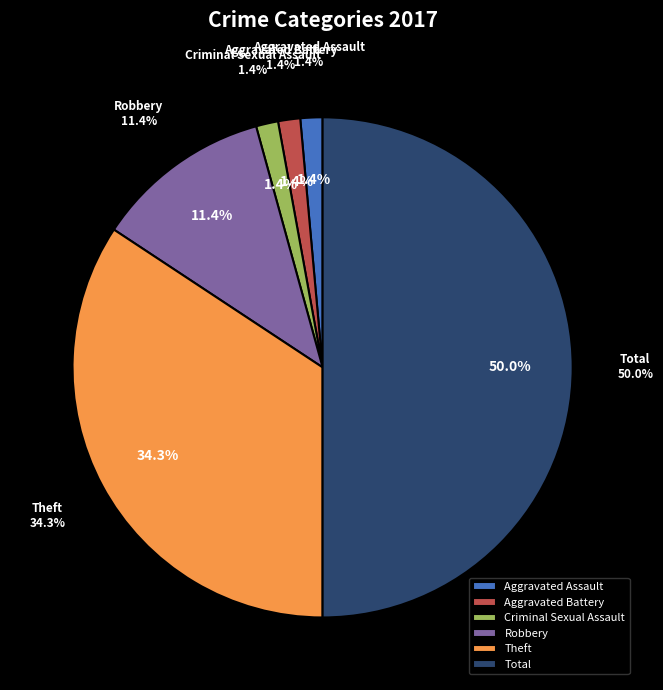

What is the largest slice in the pie chart?

Total